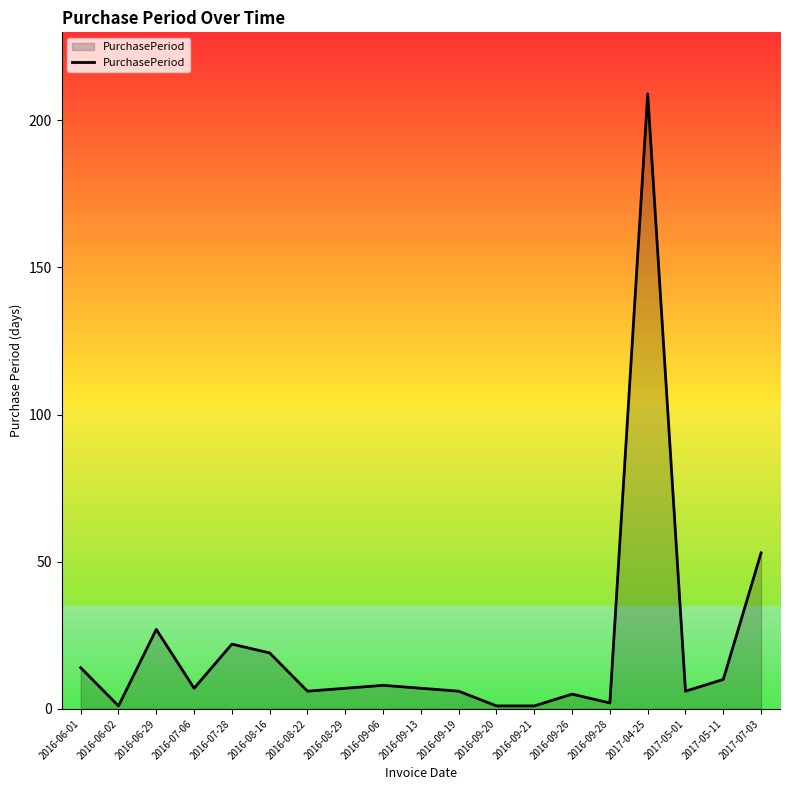

How many distinct data groups are displayed?

1